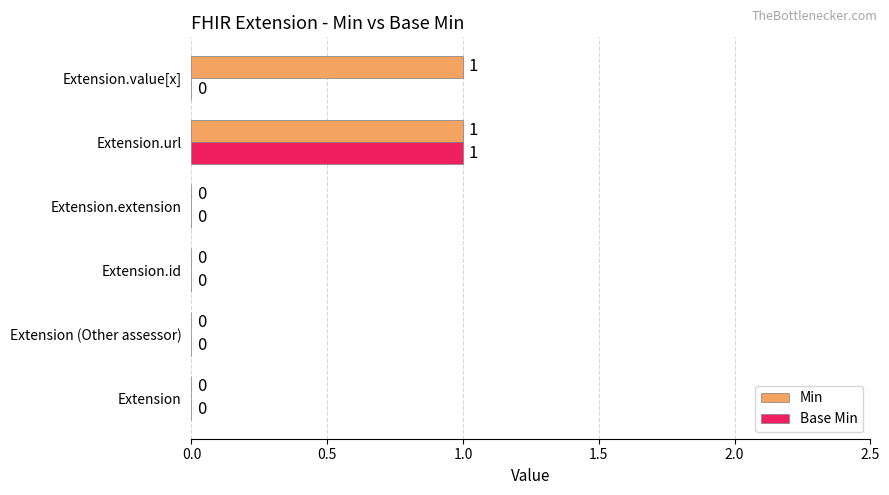

How many Base Min values are between 0 and 1?

6